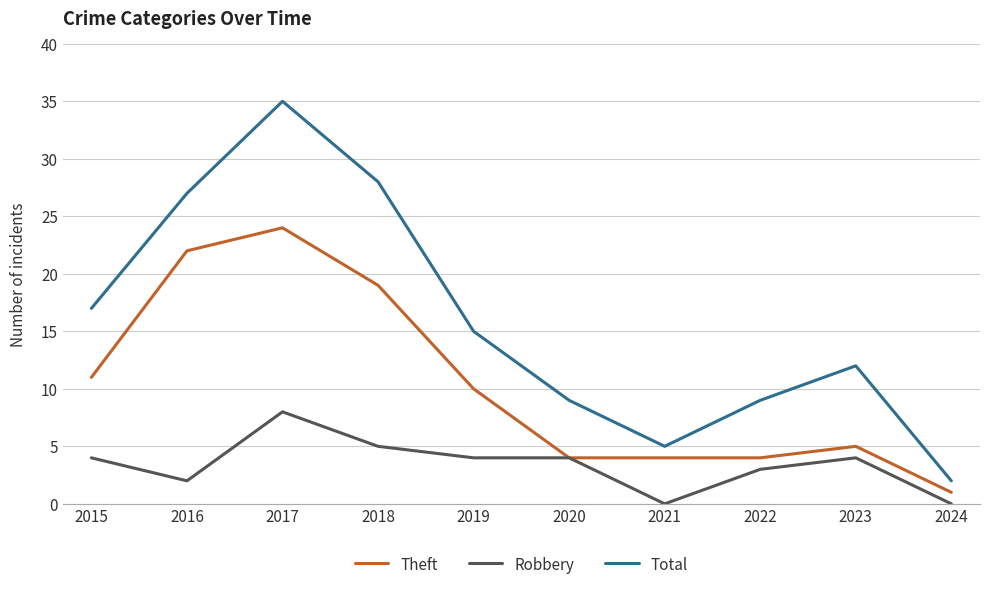

Is the value of Total at 2016 greater than the value of Theft at 2018?

Yes